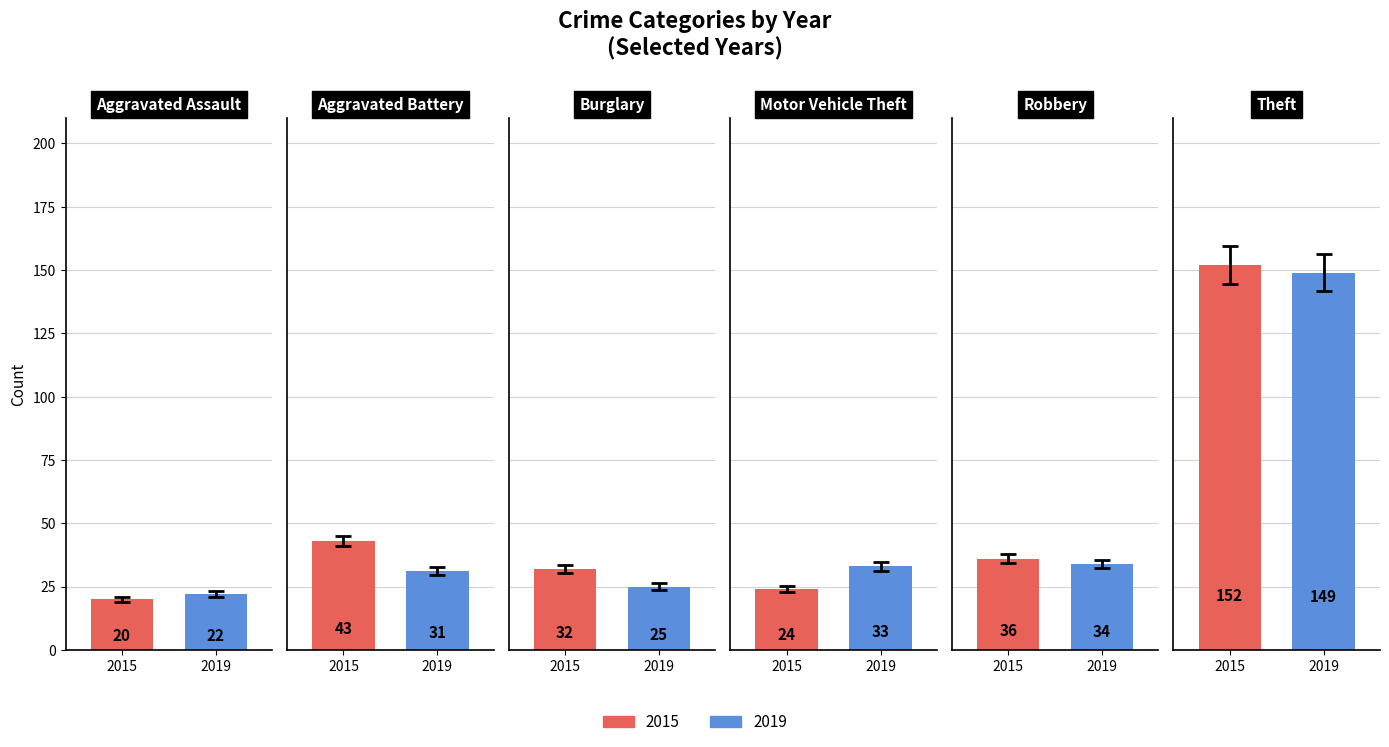

What is the maximum value for 2015?

152